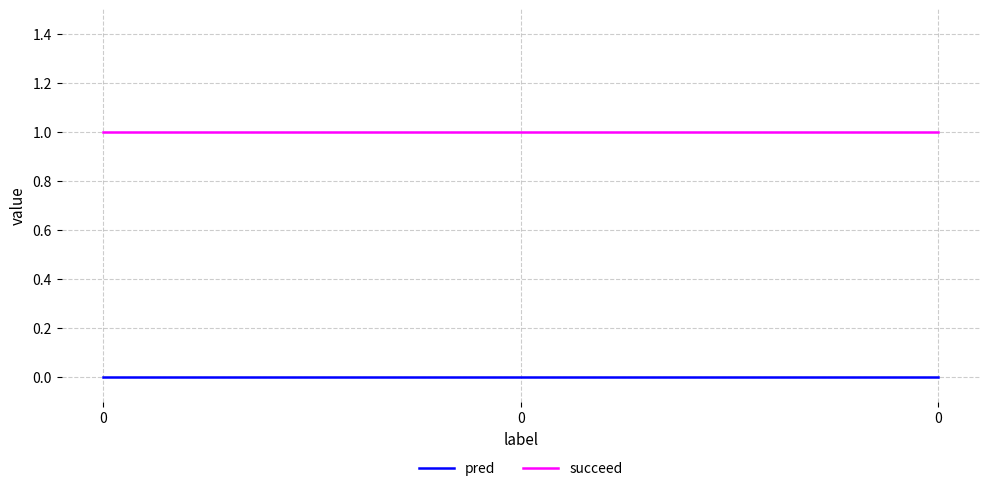

What are all the series names shown in the legend?

pred, succeed